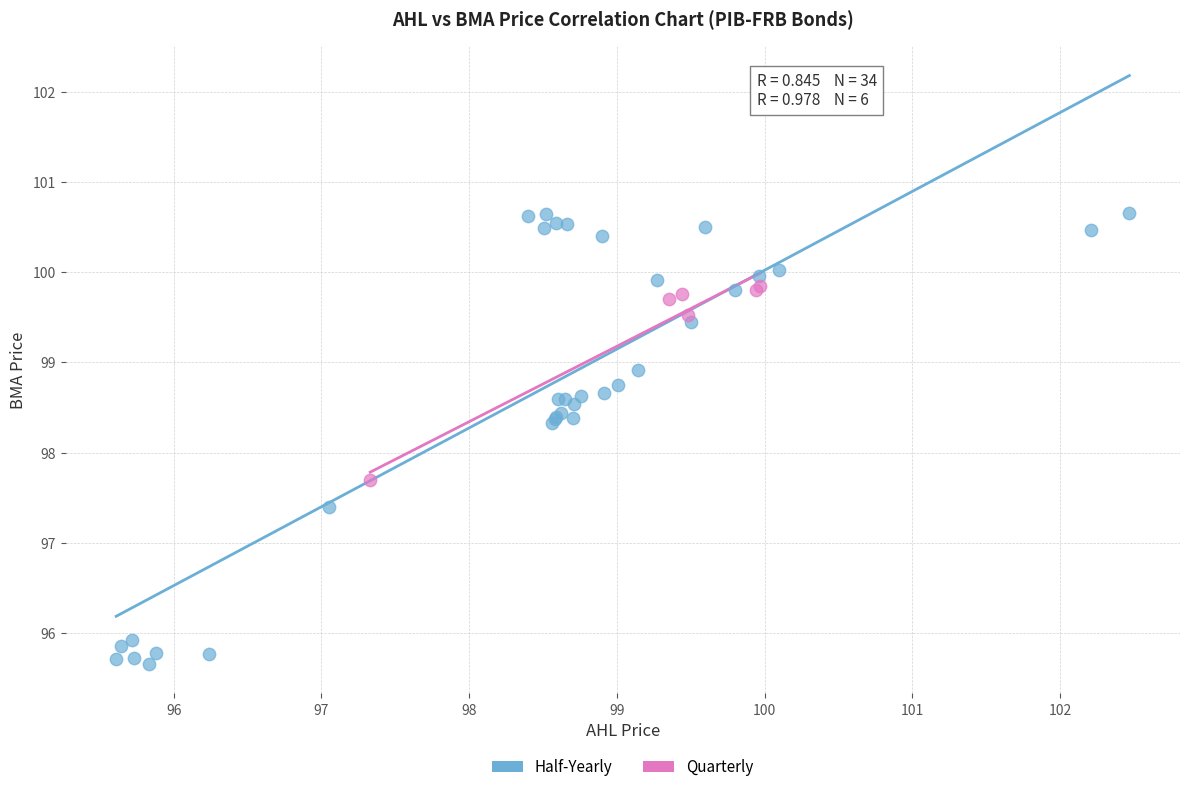

Which series contains the lowest Y value?

Half-Yearly